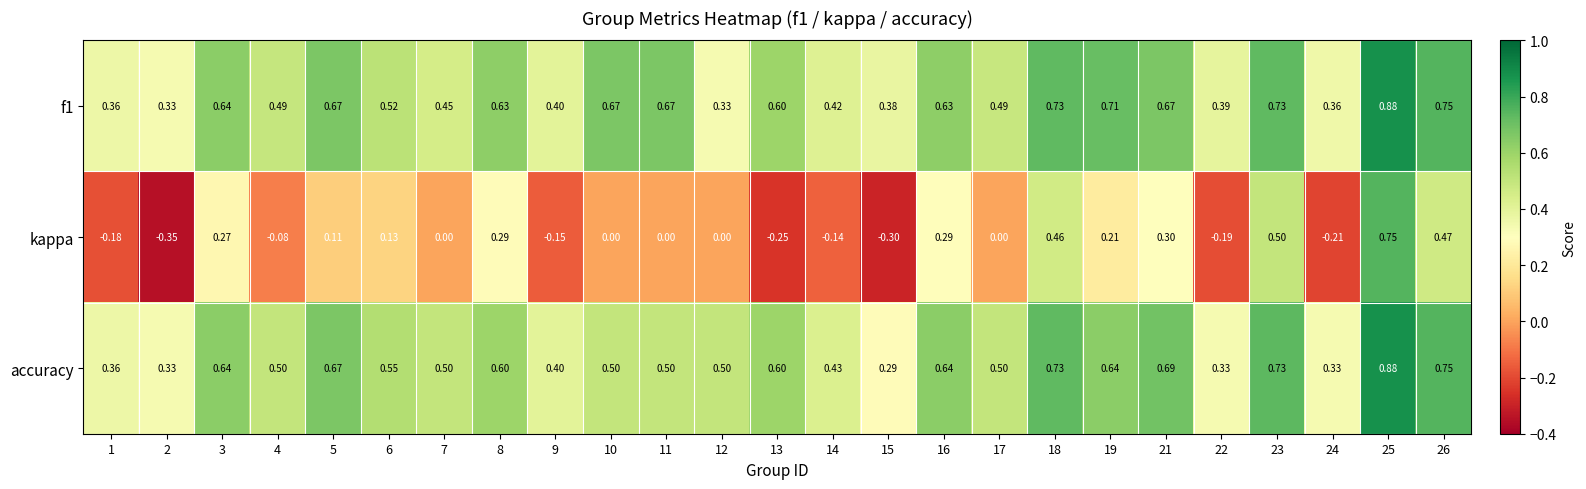

Which label corresponds to the smallest value in the chart?

2